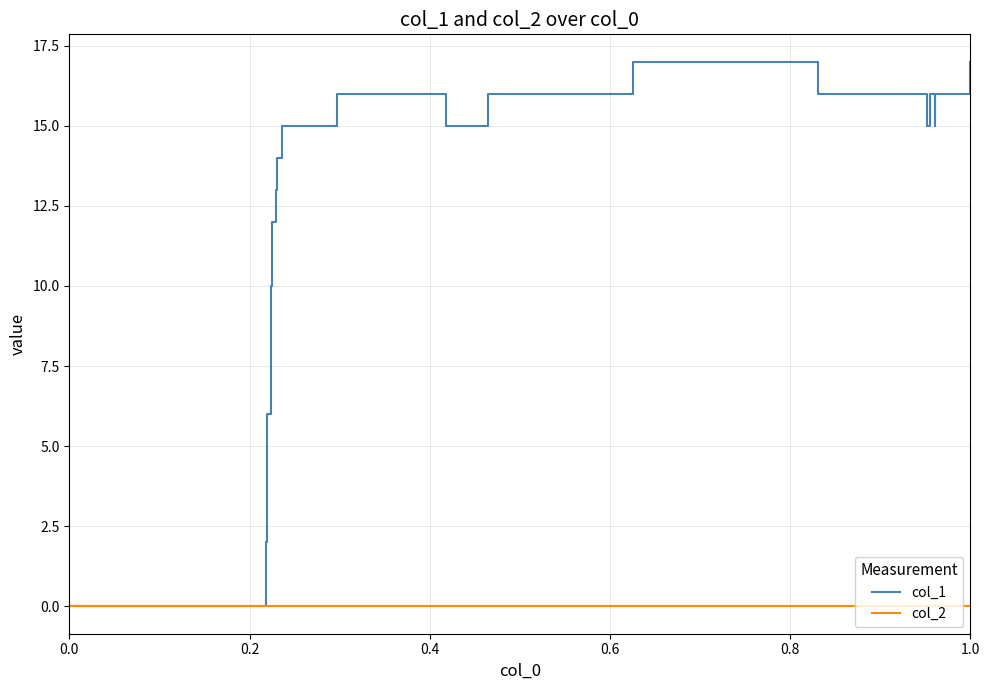

What is the difference between the second highest and second lowest values in the col_1 series?

16